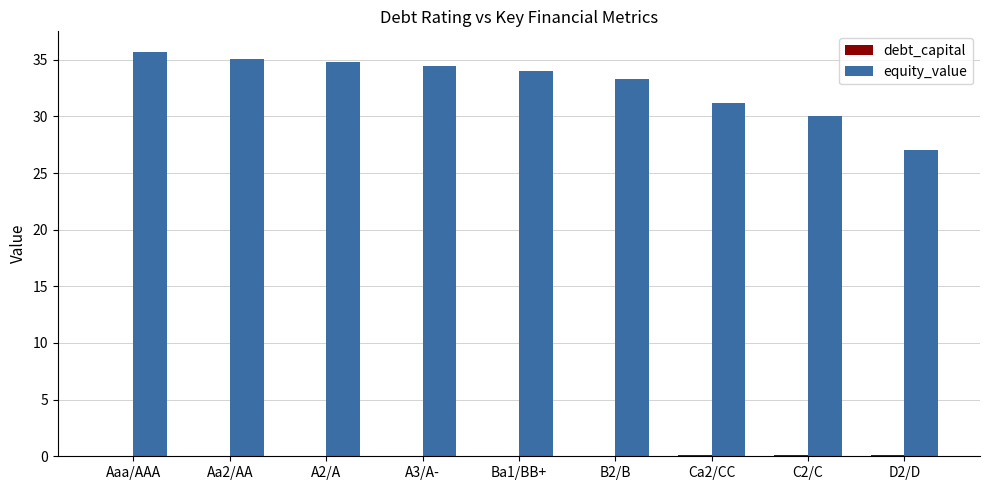

How many categories are shown in the chart?

9